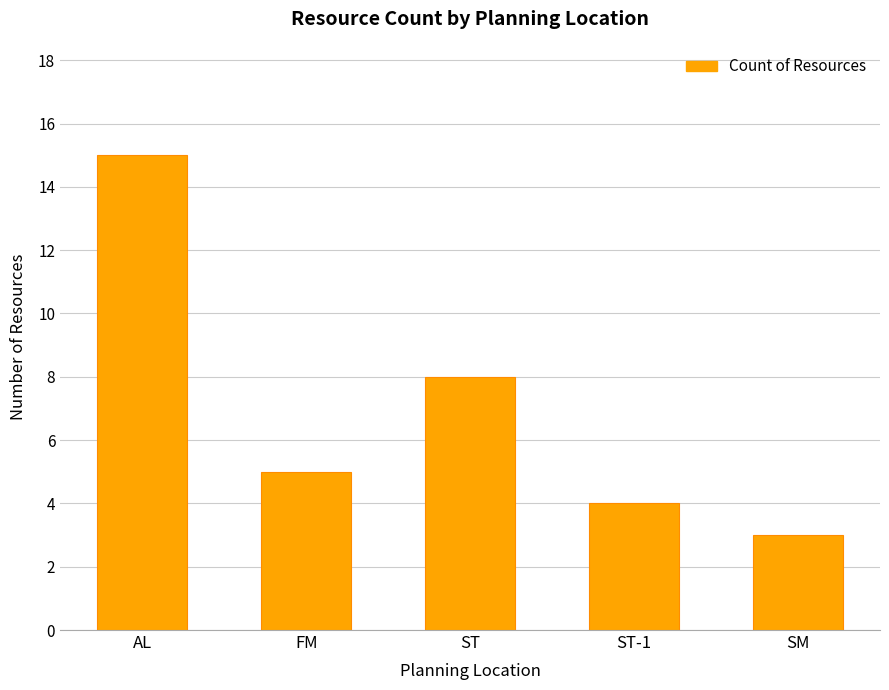

The chart shows a value of 15 at AL. True or false?

True